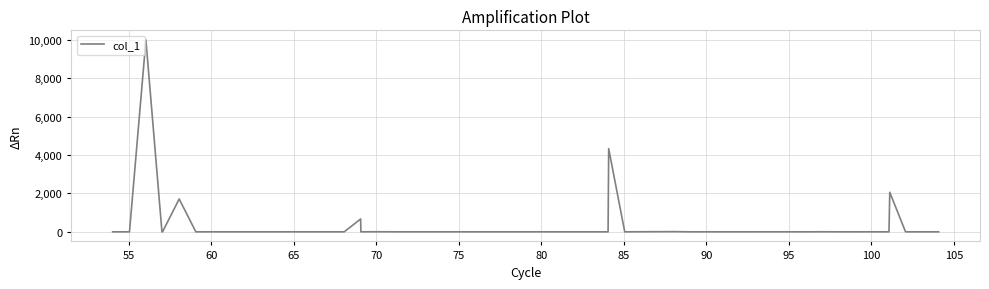

What is the greatest value displayed?

10000.0